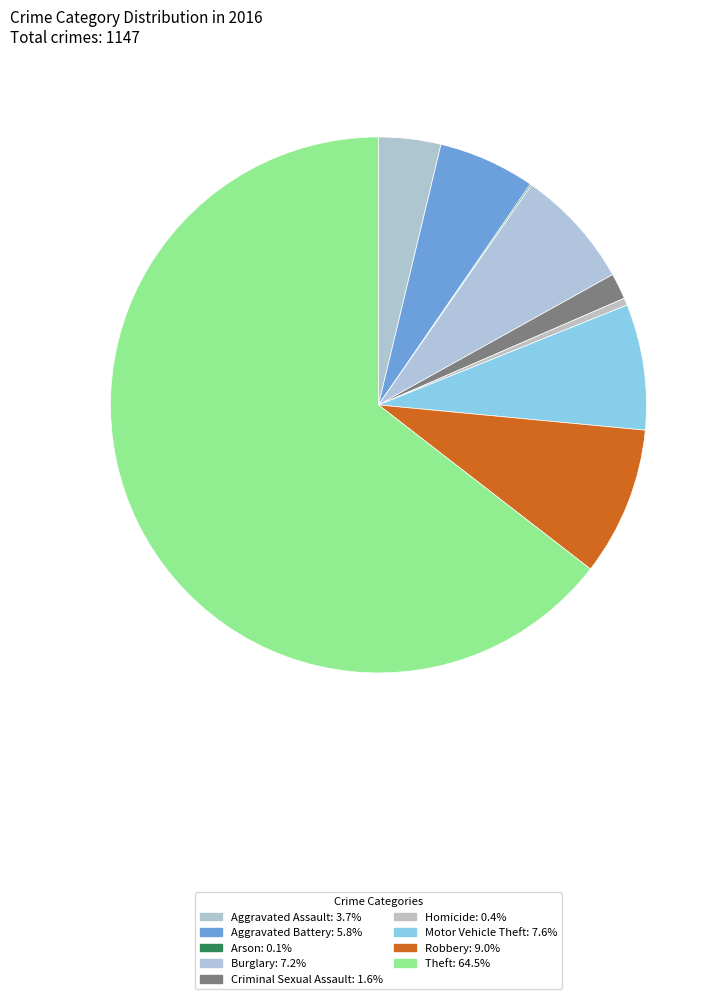

True or false: Homicide accounts for 1% of the total.

False